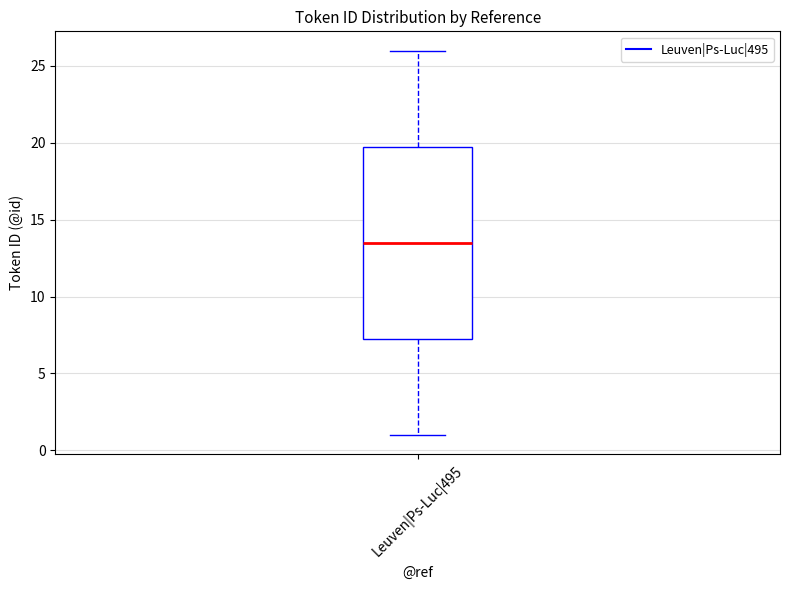

Where does the lower whisker of the box for Leuven|Ps-Luc|495 end on the y-axis? The values are not printed on the chart, so give them approximately, as read against the axis.

1.0